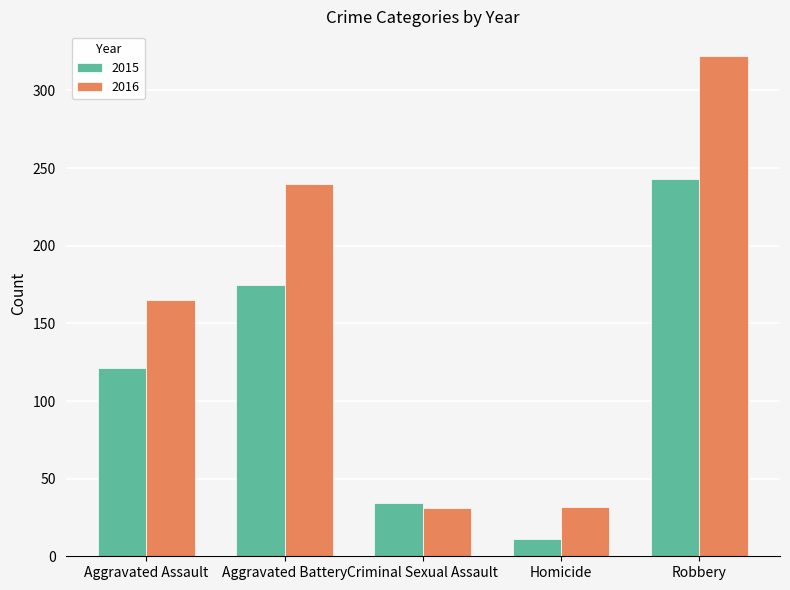

True or false: 2016 has a value of 240 at Aggravated Battery.

True